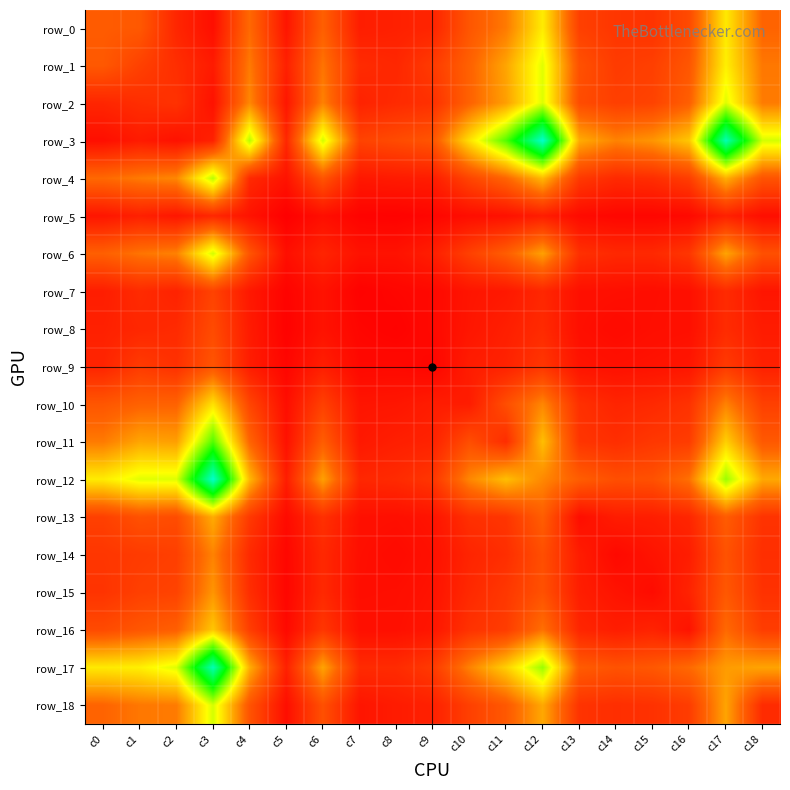

What is the sum of all row_17 values?

16332